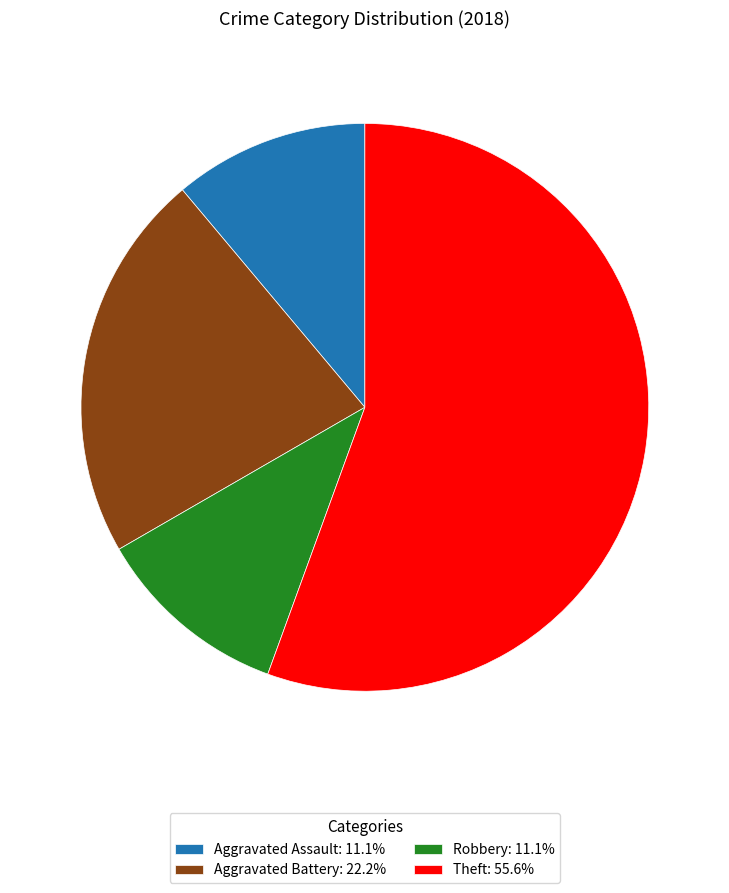

What is the ratio of the value at Theft: 55.6% to the value at Robbery: 11.1%?

5.0